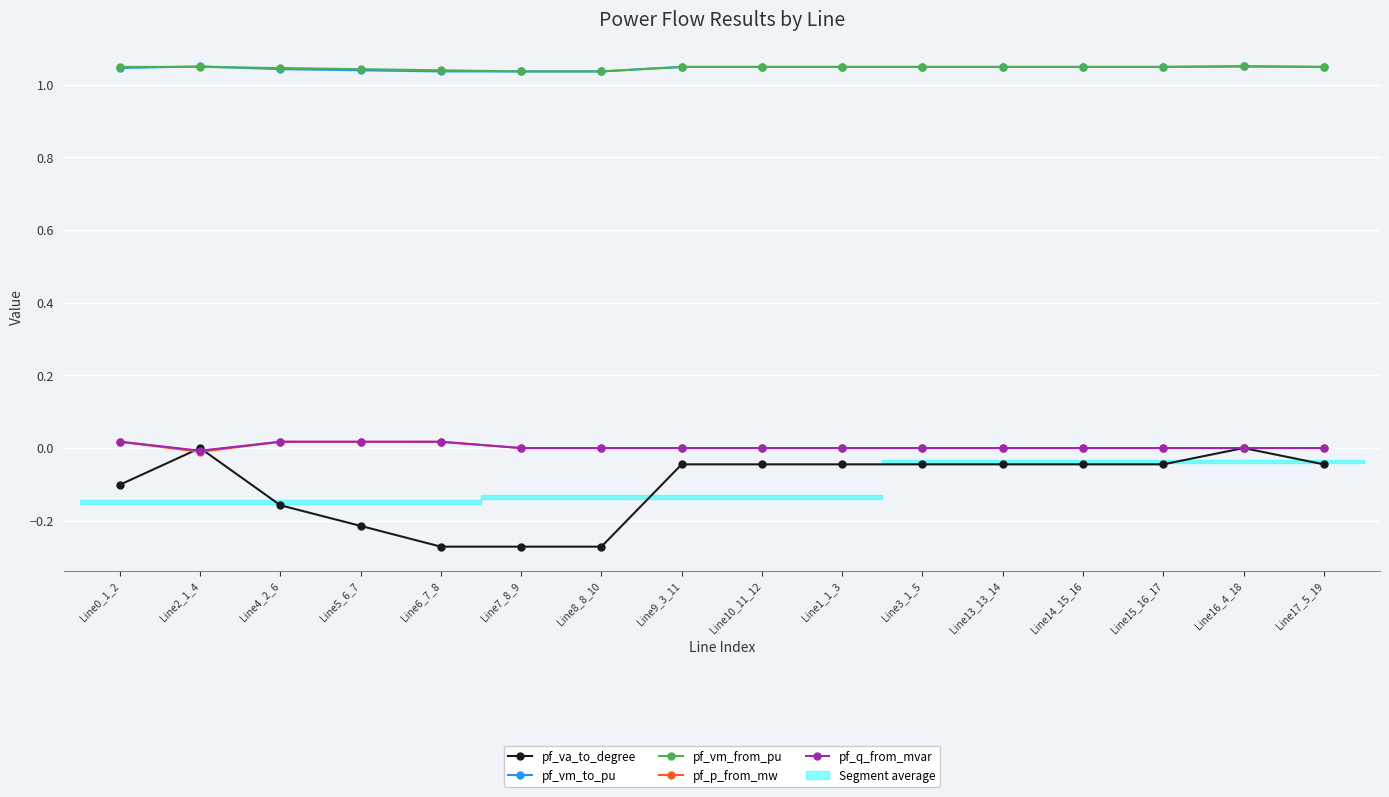

True or false: pf_q_from_mvar and pf_p_from_mw intersect in this chart.

False